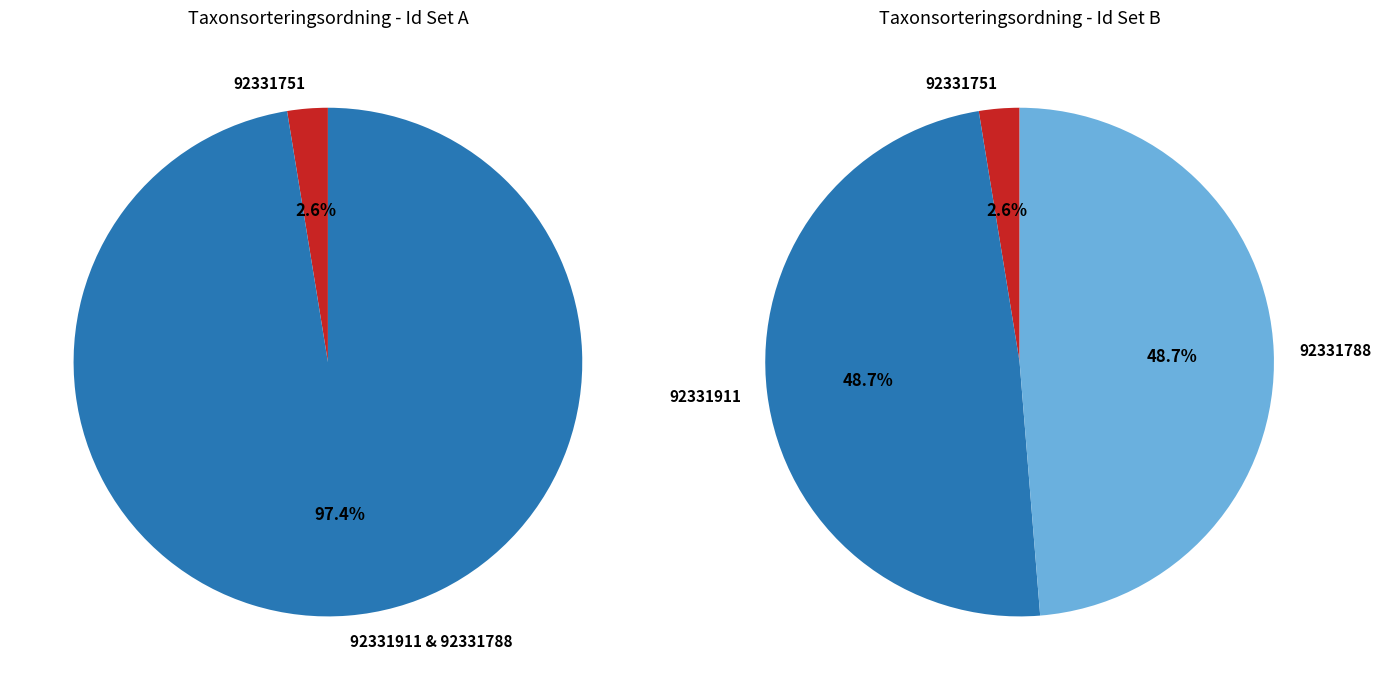

How many segments does this pie chart have?

3